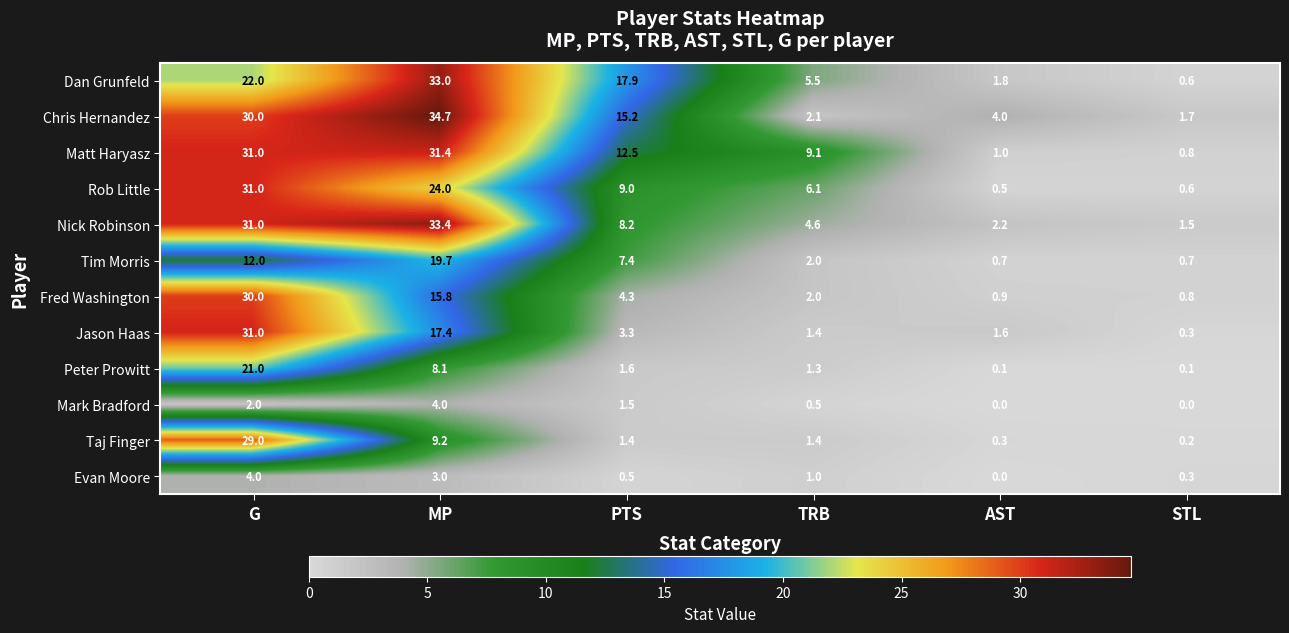

Is the value of Evan Moore at PTS greater than the value of Mark Bradford at PTS?

No